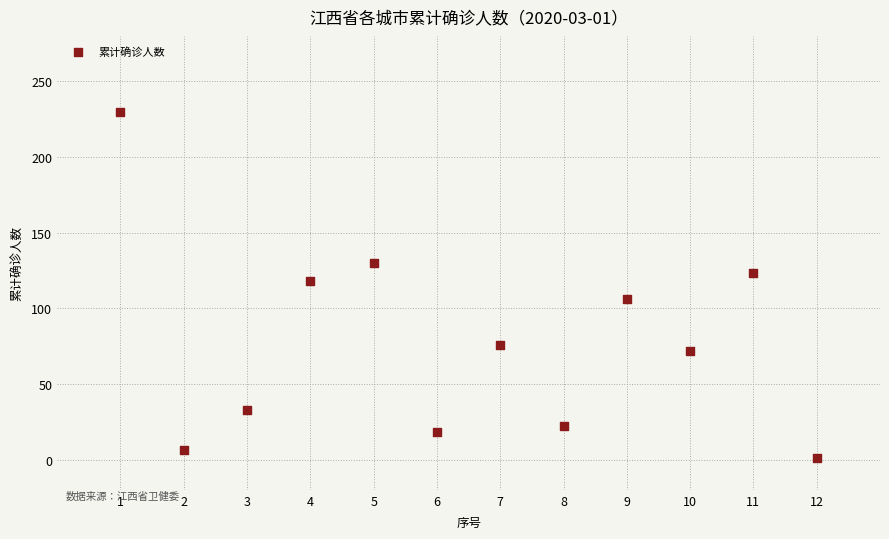

What Y value in the scatter plot is closest to 115?

118